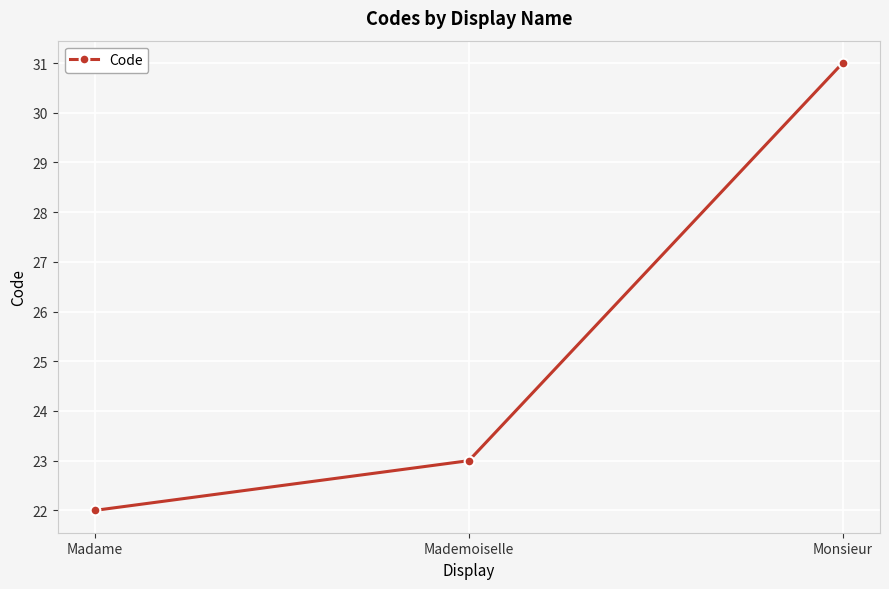

Which has a higher value, Madame or Monsieur?

Monsieur